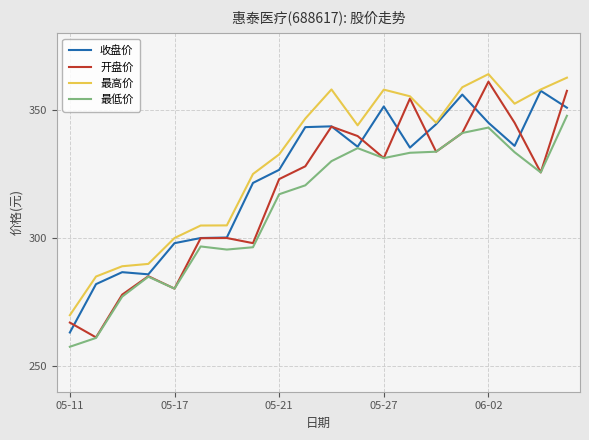

True or false: 开盘价 has more than 1 interior local peaks.

True